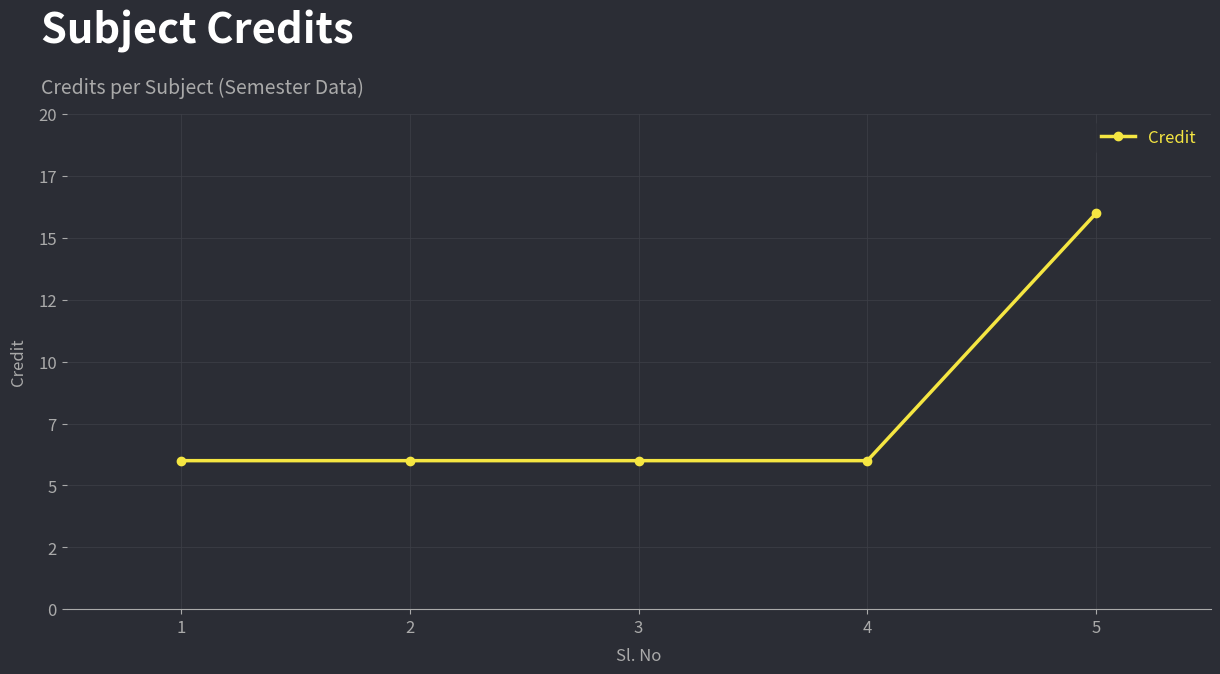

What is the minimum value shown in the chart?

6